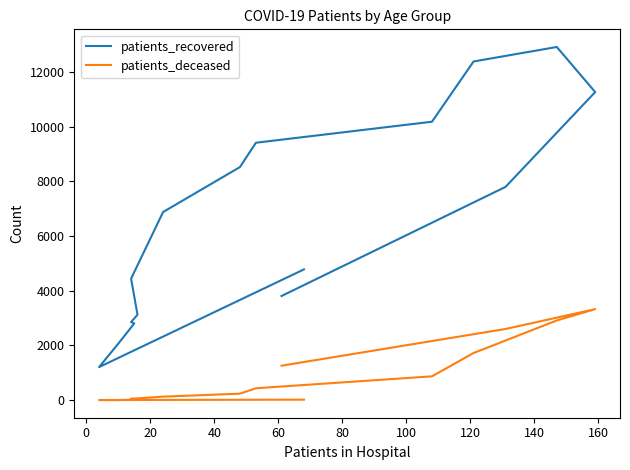

The patients_deceased series shows 5180 at 12. True or false?

False